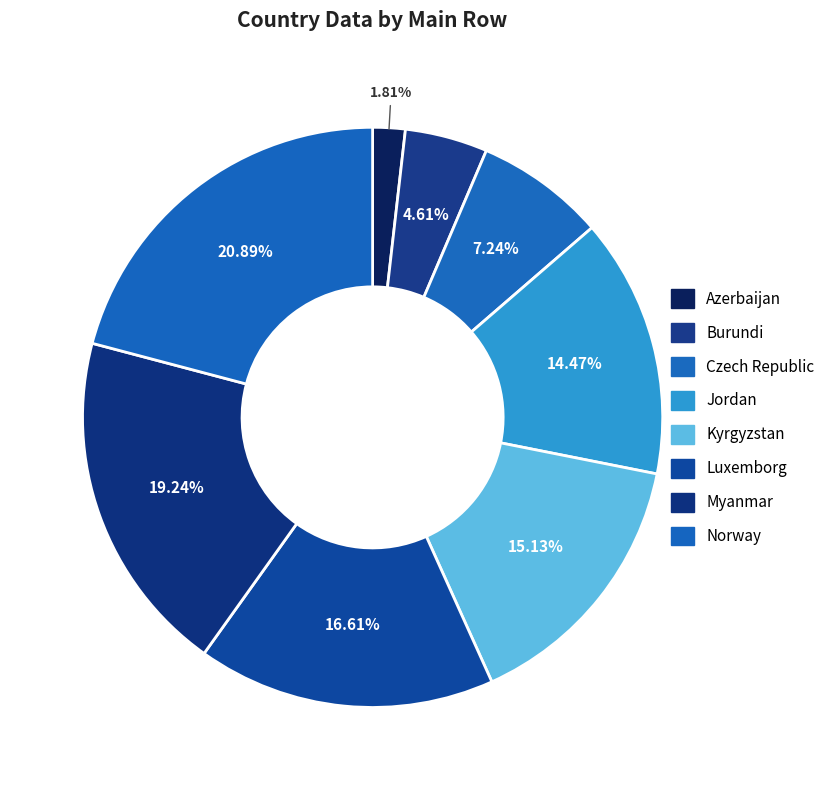

To the nearest percent, what percentage of the pie is Burundi?

5%